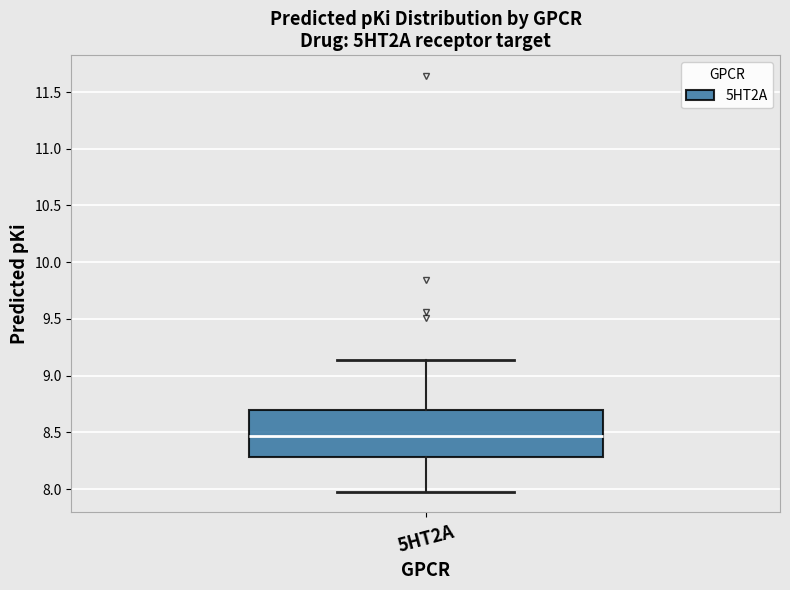

Read this box plot against the y-axis: the position of the median line, the range covered by the box, and the ends of both whiskers. The values are not printed on the chart, so give them approximately, as read against the axis.

median 8.45, box 8.30 to 8.70, whiskers 8.00 to 9.15